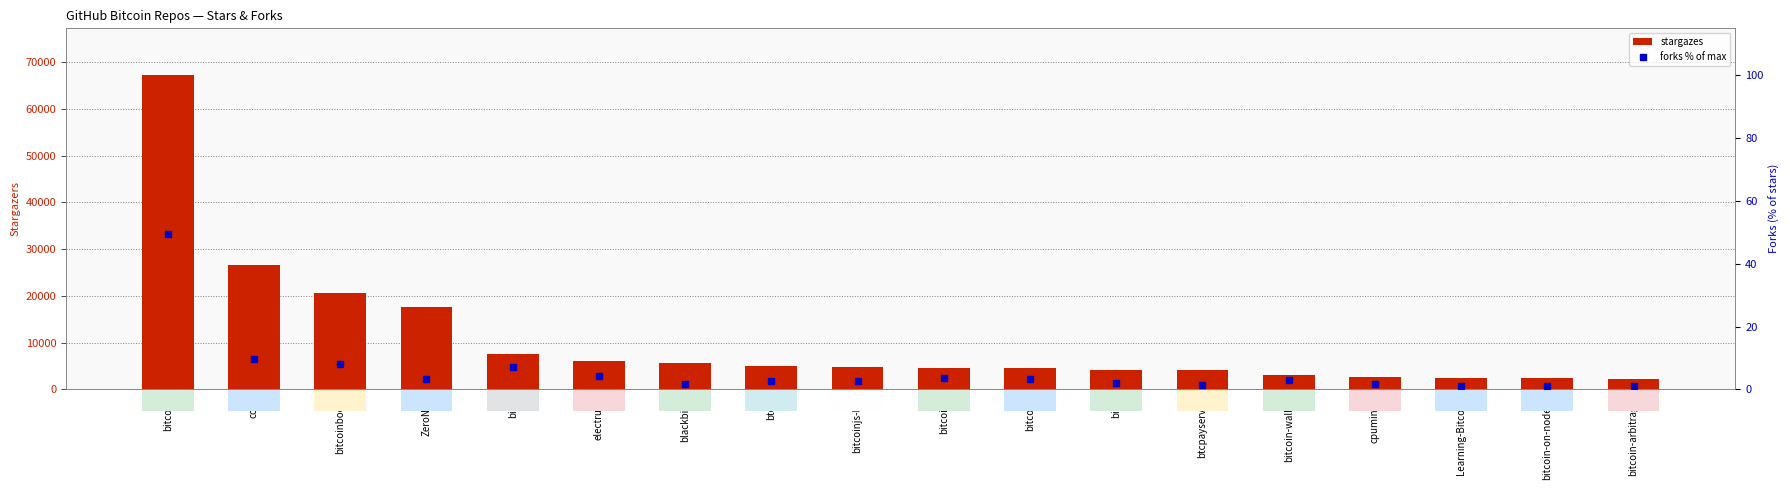

Between electrum and bitcoinjs-lib, which series saw the biggest shift?

stargazes